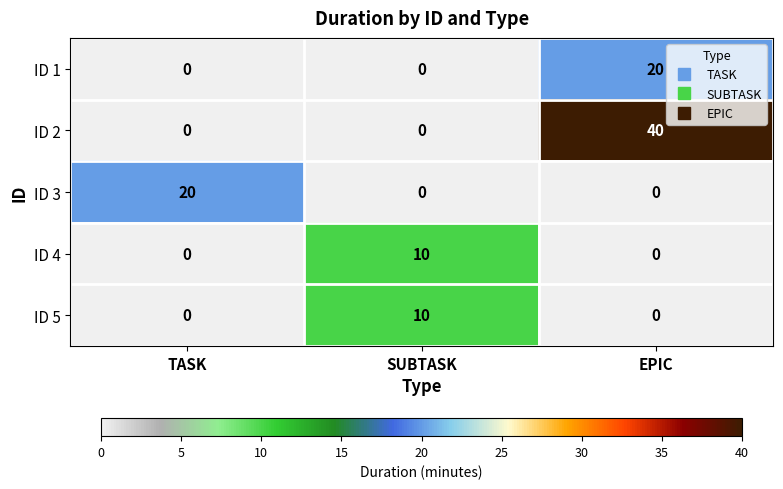

Reading right to left, transcribe all the data shown in this chart.

ID 1: 20	0	0
ID 2: 40	0	0
ID 3: 0	0	20
ID 4: 0	10	0
ID 5: 0	10	0